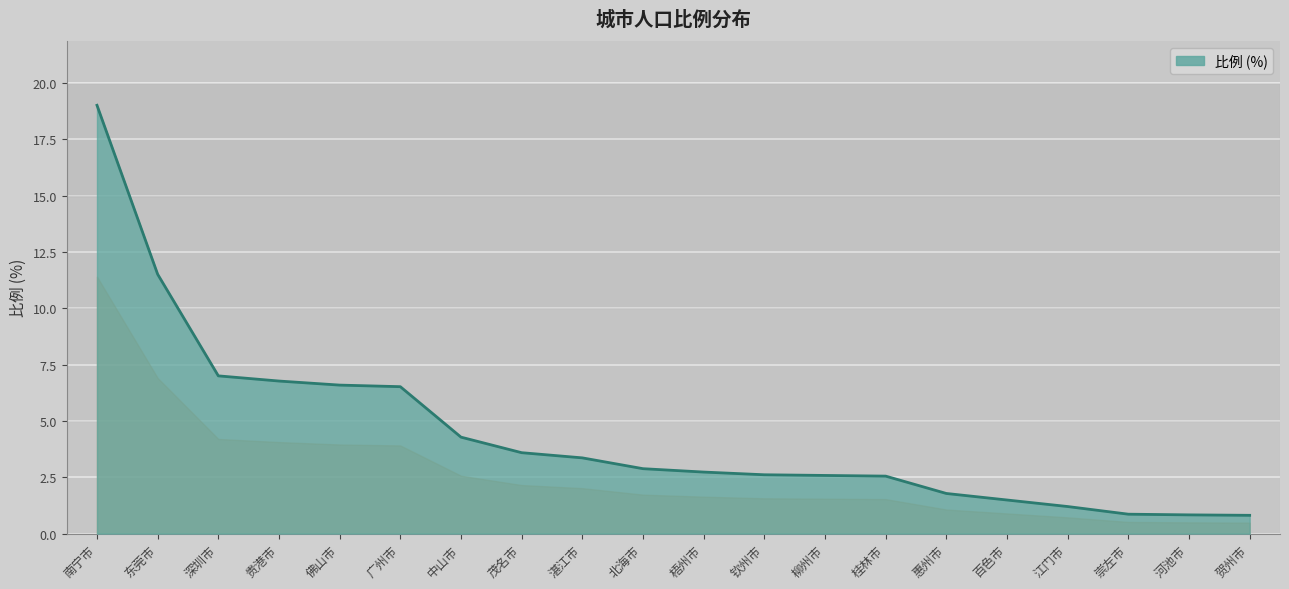

At which label does the data first exceed 2?

南宁市